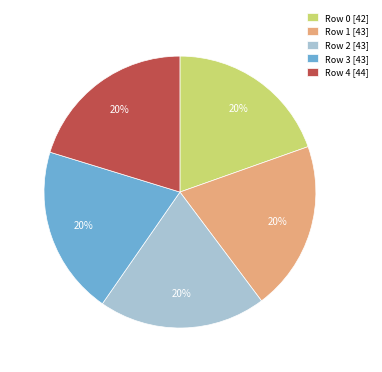

To the nearest percent, what percentage of the pie is Row 0?

20%